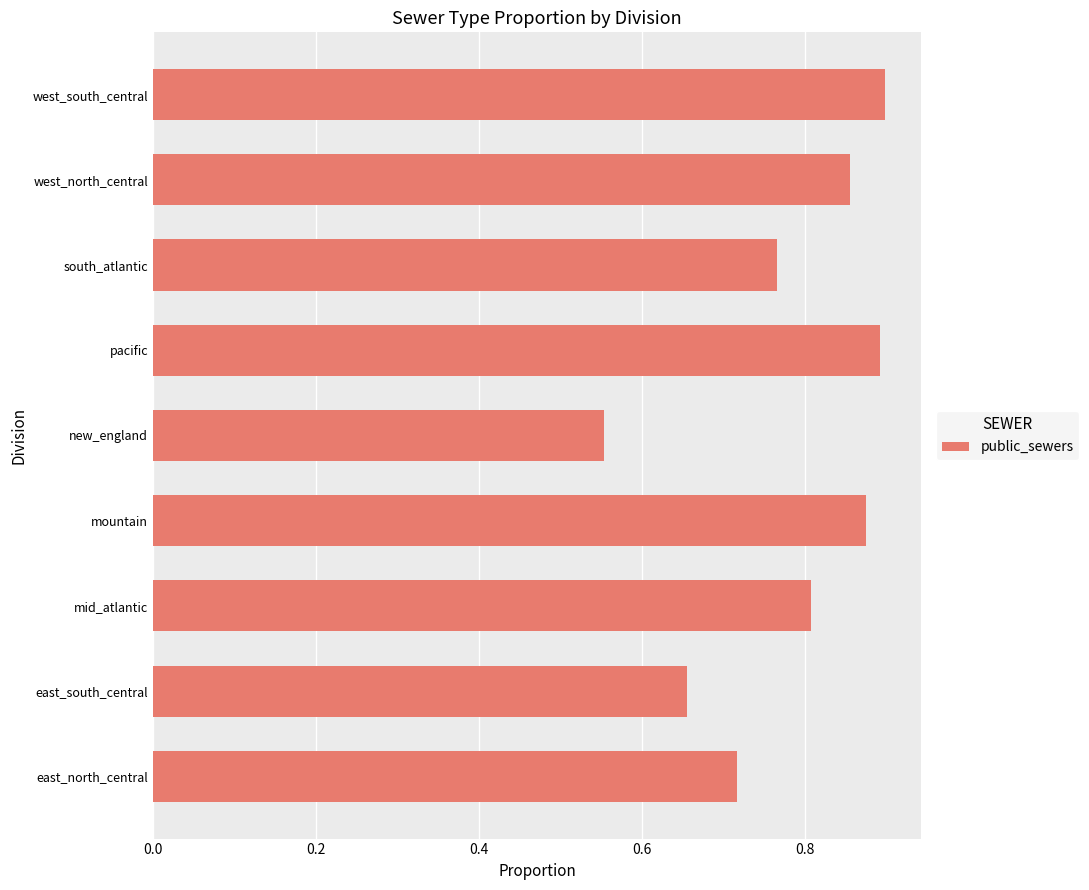

What is the change in value from south_atlantic to west_north_central?

+0.1